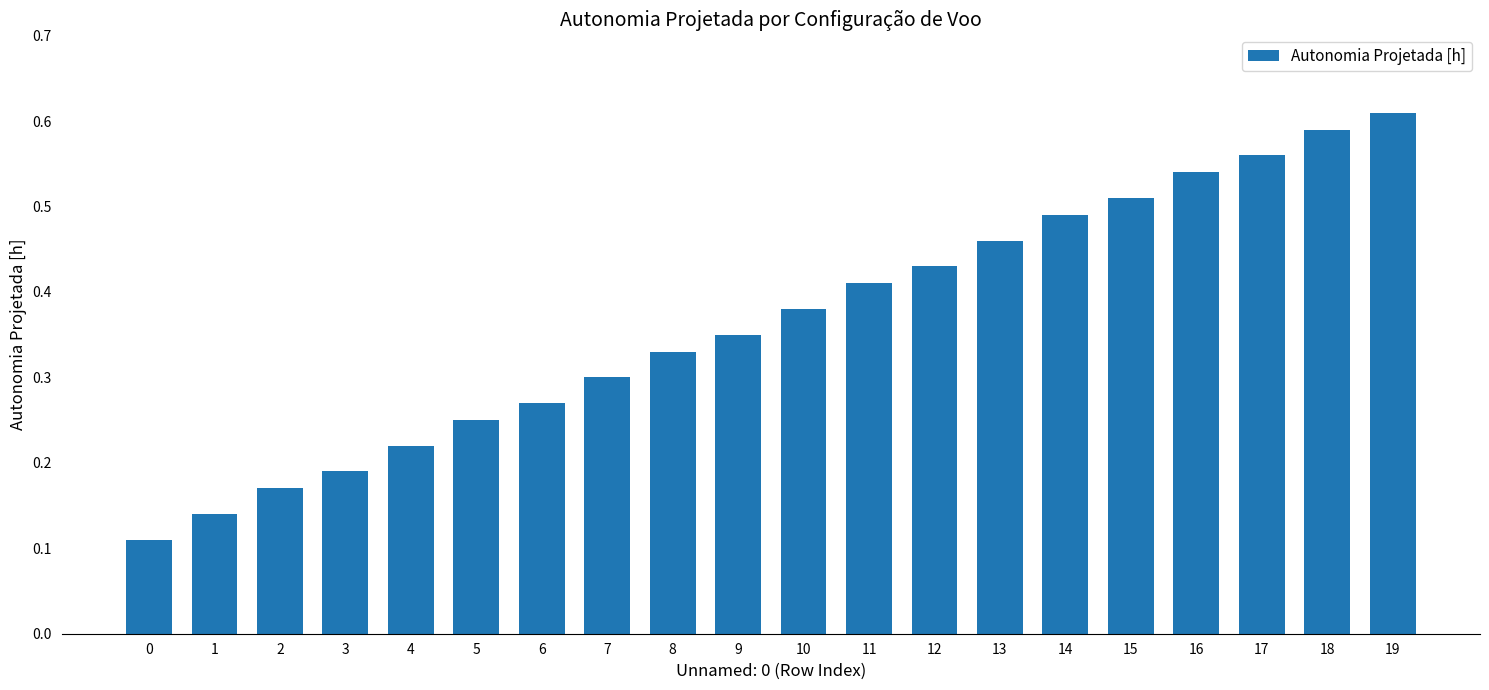

True or false: the data shows 0.2 at 11.

False